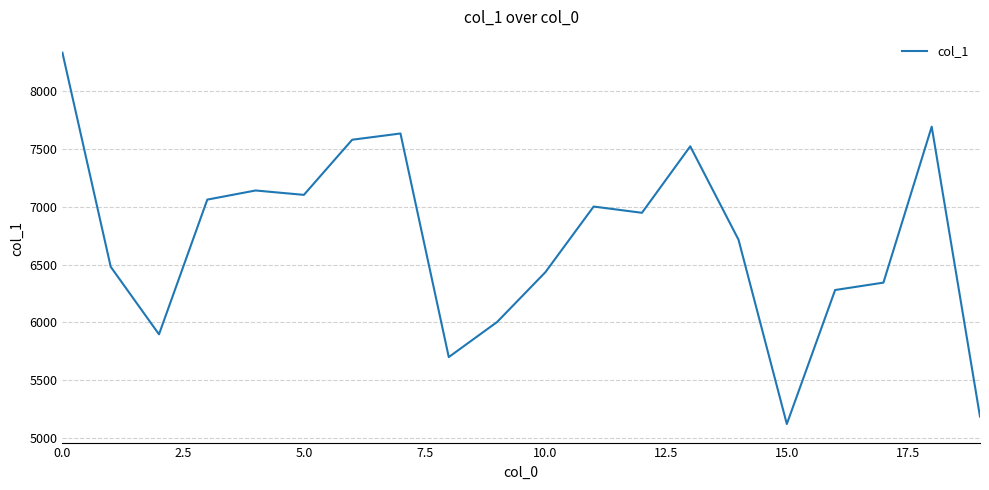

What is the smallest value displayed?

5121